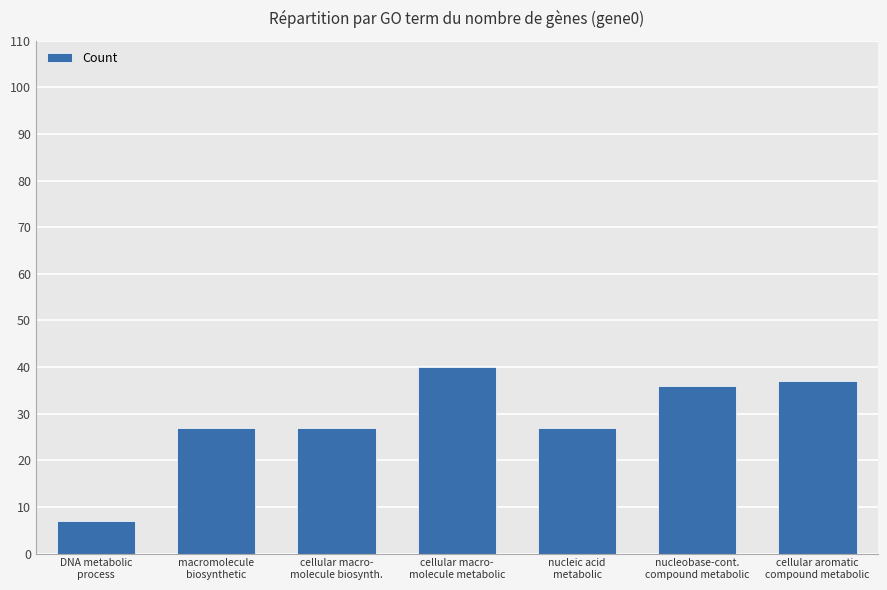

Read the value at nucleobase-cont.
compound metabolic, to the nearest 10.

40